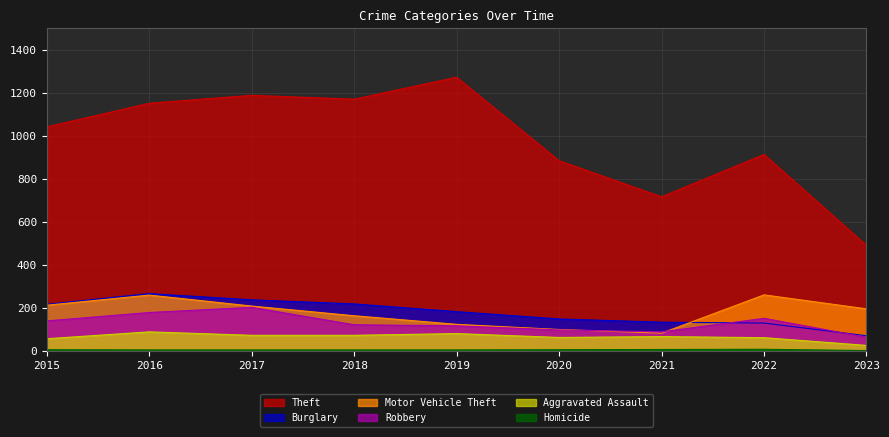

Which series has the widest spread of values?

Theft